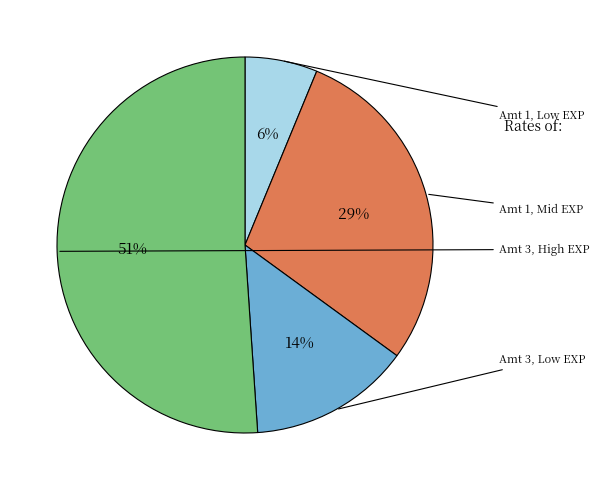

Count the number of slices in the pie.

4